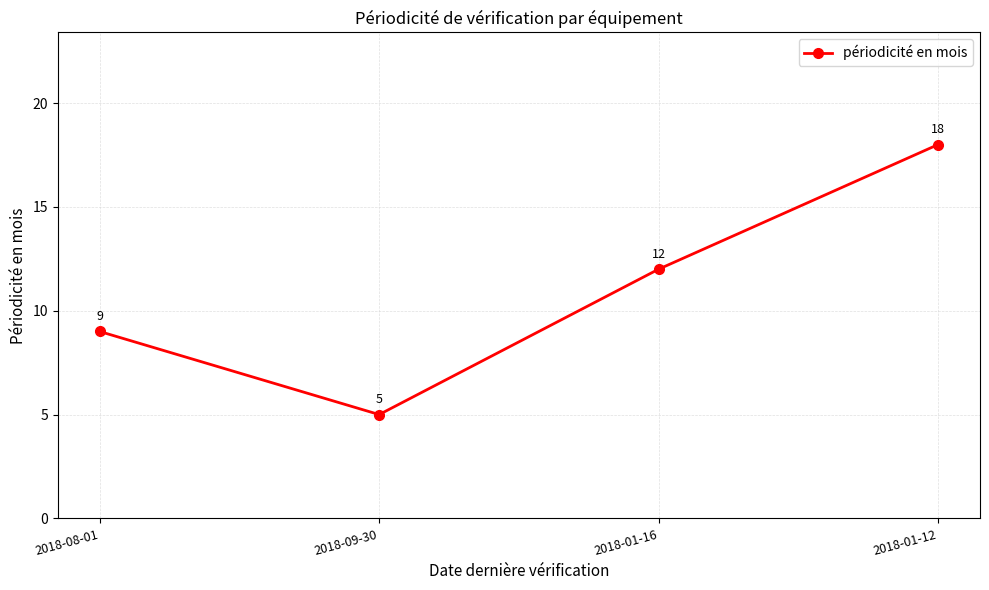

Which label corresponds to the largest value in the chart?

2018-01-12